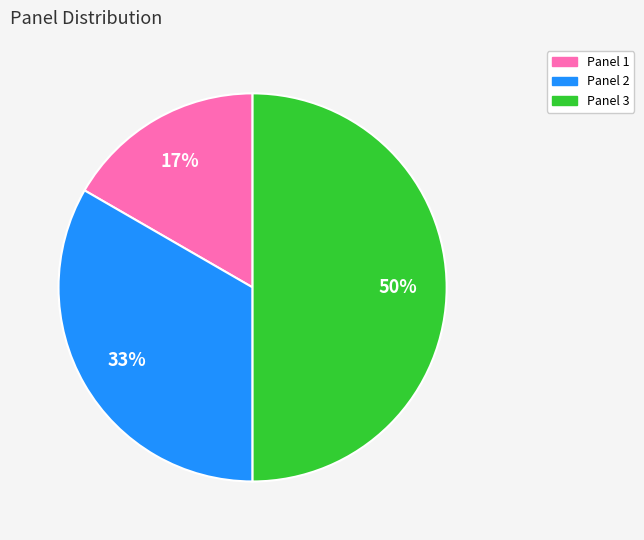

How many segments does this pie chart have?

3